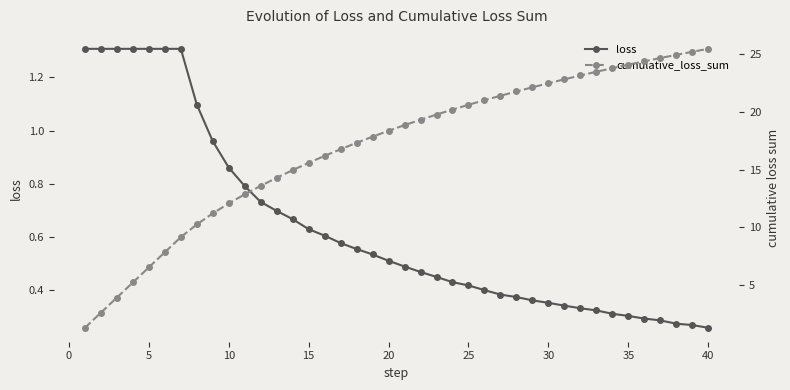

Is the value of loss at 10 greater than the value of cumulative_loss_sum at 25?

No